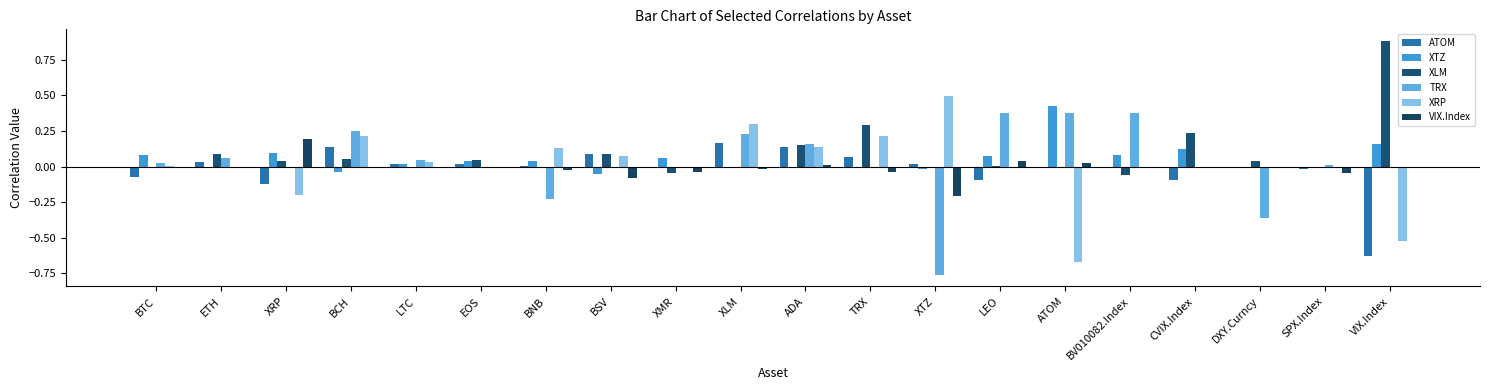

Reading right to left, what are all the values shown in this chart?

ATOM: VIX.Index=-0.6	SPX.Index=-0.0	DXY.Curncy=-0.0	CVIX.Index=-0.1	BV010082.Index=0.0	ATOM=0.0	LEO=-0.1	XTZ=0.0	TRX=0.1	ADA=0.1	XLM=0.2	XMR=0.0	BSV=0.1	BNB=0.0	EOS=0.0	LTC=0.0	BCH=0.1	XRP=-0.1	ETH=0.0	BTC=-0.1
XTZ: VIX.Index=0.2	SPX.Index=-0.0	DXY.Curncy=-0.0	CVIX.Index=0.1	BV010082.Index=0.1	ATOM=0.4	LEO=0.1	XTZ=-0.0	TRX=0.0	ADA=0.0	XLM=0.0	XMR=0.1	BSV=-0.1	BNB=0.0	EOS=0.0	LTC=0.0	BCH=-0.0	XRP=0.1	ETH=0.0	BTC=0.1
XLM: VIX.Index=0.9	SPX.Index=0.0	DXY.Curncy=0.0	CVIX.Index=0.2	BV010082.Index=-0.1	ATOM=0.0	LEO=0.0	XTZ=0.0	TRX=0.3	ADA=0.1	XLM=0.0	XMR=-0.0	BSV=0.1	BNB=0.0	EOS=0.0	LTC=0.0	BCH=0.1	XRP=0.0	ETH=0.1	BTC=0.0
TRX: VIX.Index=0.0	SPX.Index=0.0	DXY.Curncy=-0.4	CVIX.Index=0.0	BV010082.Index=0.4	ATOM=0.4	LEO=0.4	XTZ=-0.8	TRX=0.0	ADA=0.2	XLM=0.2	XMR=0.0	BSV=0.0	BNB=-0.2	EOS=0.0	LTC=0.0	BCH=0.2	XRP=0.0	ETH=0.1	BTC=0.0
XRP: VIX.Index=-0.5	SPX.Index=-0.0	DXY.Curncy=0.0	CVIX.Index=0.0	BV010082.Index=0.0	ATOM=-0.7	LEO=0.0	XTZ=0.5	TRX=0.2	ADA=0.1	XLM=0.3	XMR=0.0	BSV=0.1	BNB=0.1	EOS=0.0	LTC=0.0	BCH=0.2	XRP=-0.2	ETH=0.0	BTC=0.0
VIX.Index: VIX.Index=0.0	SPX.Index=-0.0	DXY.Curncy=-0.0	CVIX.Index=0.0	BV010082.Index=-0.0	ATOM=0.0	LEO=0.0	XTZ=-0.2	TRX=-0.0	ADA=0.0	XLM=-0.0	XMR=-0.0	BSV=-0.1	BNB=-0.0	EOS=-0.0	LTC=0.0	BCH=0.0	XRP=0.2	ETH=0.0	BTC=0.0